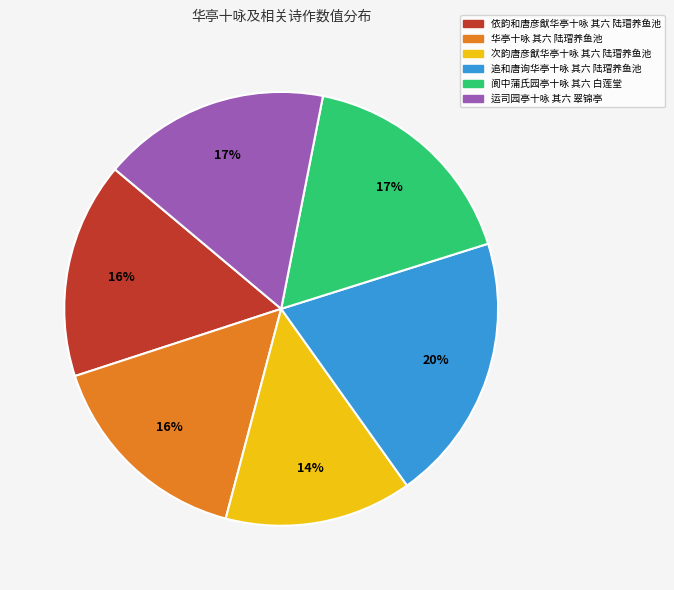

Does 依韵和唐彦猷华亭十咏 其六 陆瑁养鱼池 account for over 50% of the chart?

No